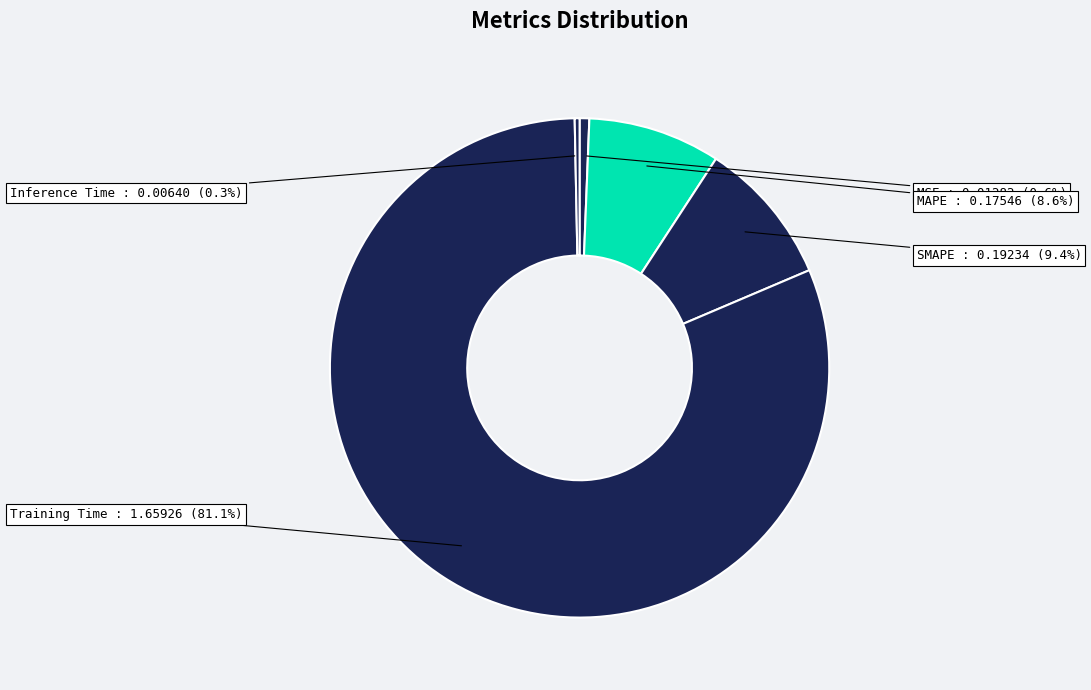

To the nearest percent, what is the difference between the MSE and SMAPE slice percentages?

9%